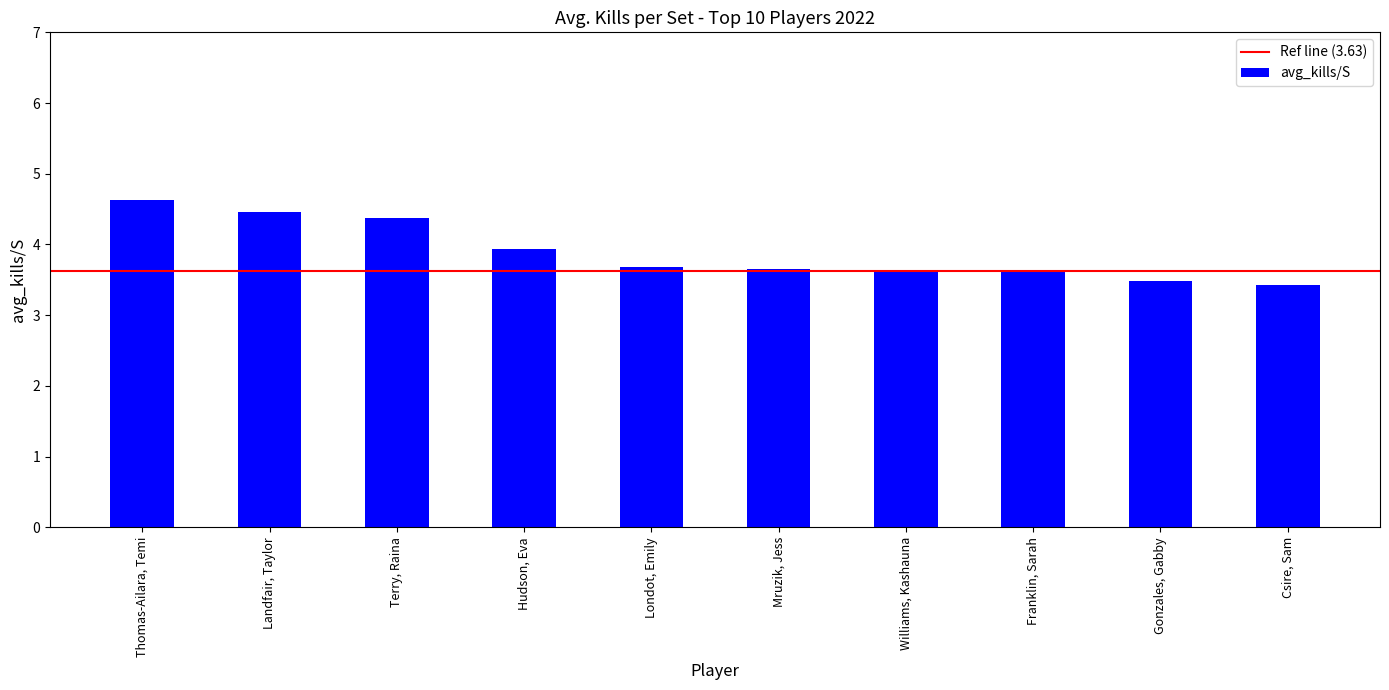

What is the difference between the second highest and second lowest values?

1.0